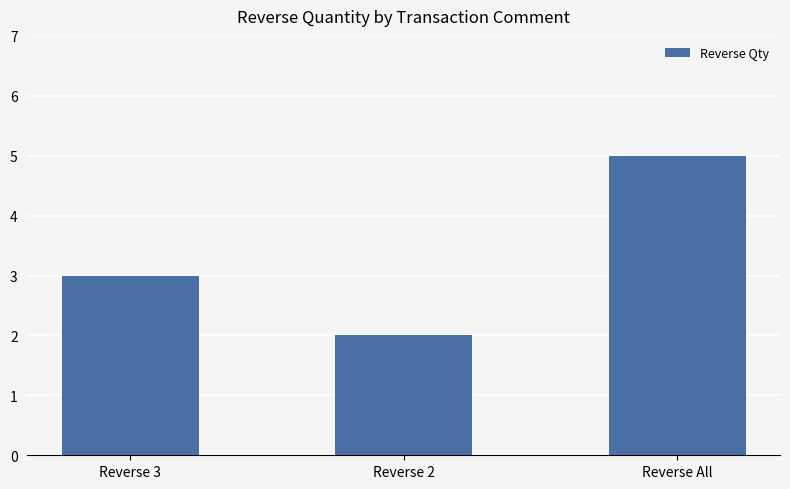

At which category does the chart reach its peak across all series?

Reverse All